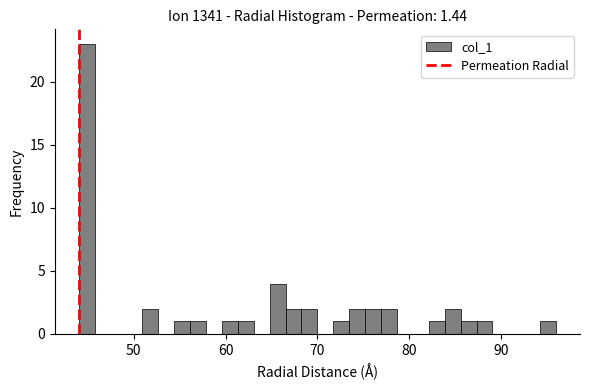

Around what value on the x-axis is the tallest bar? Give the approximate position of its centre, as read against the axis.

45